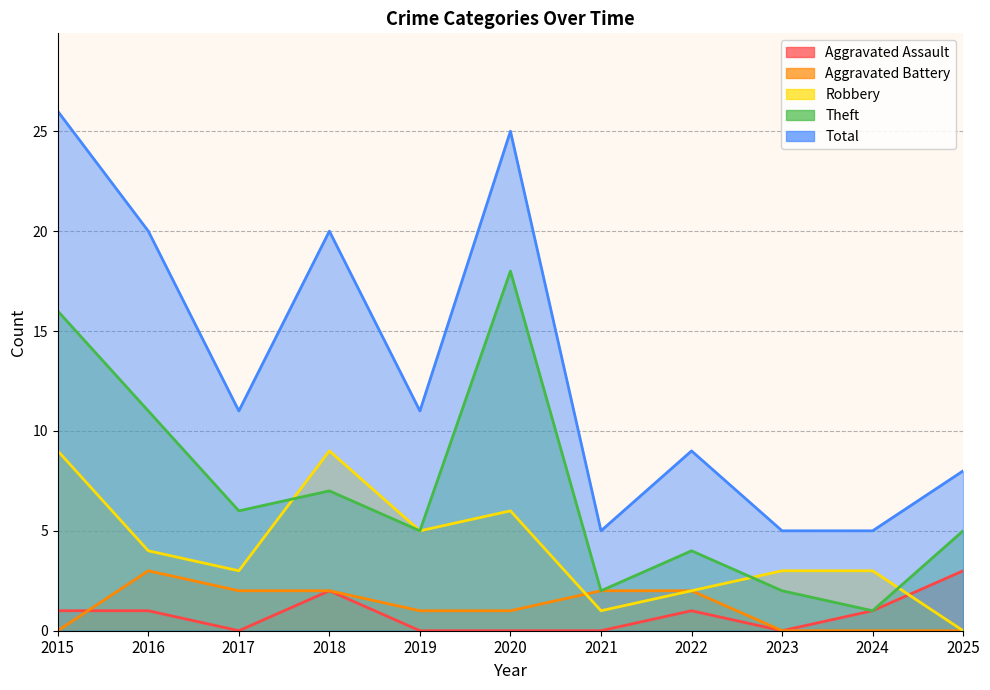

What is the total value across all series at 2016?

39